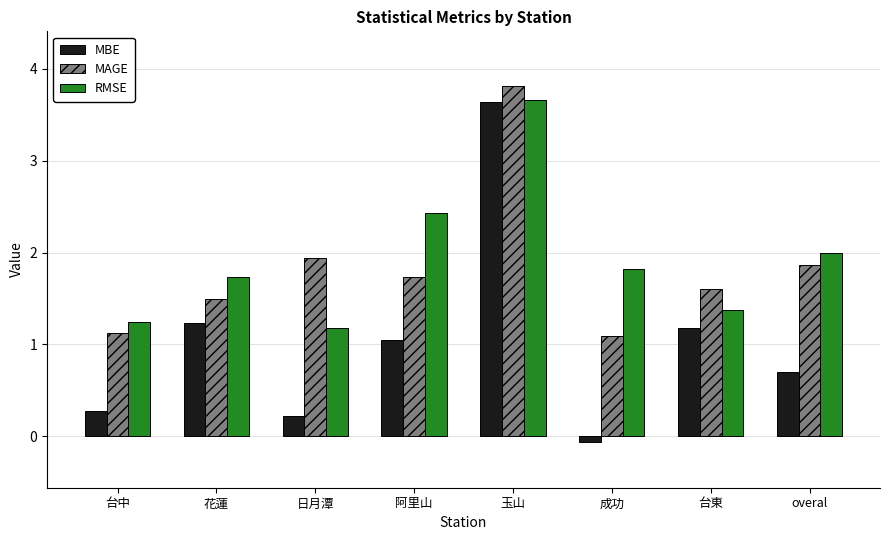

Which series has the largest range (max minus min)?

MBE